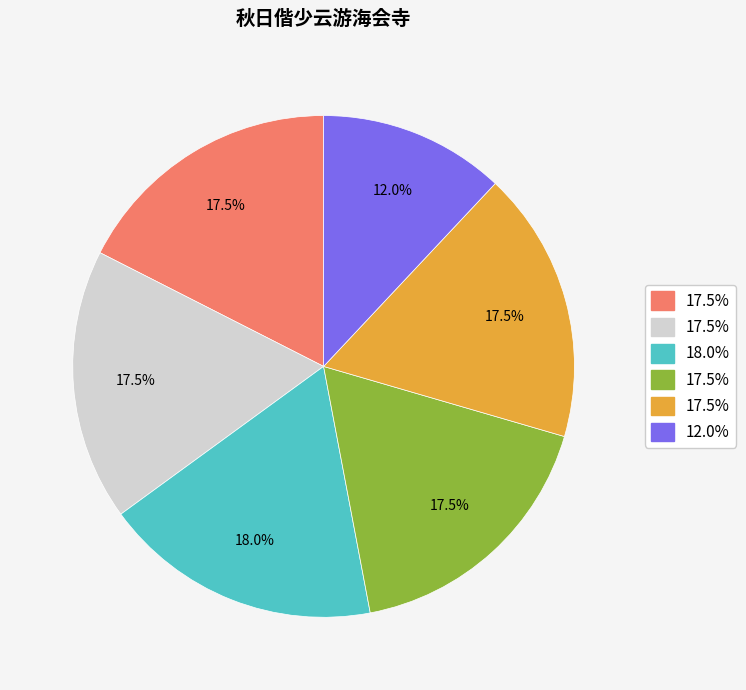

Does any single category account for the majority?

No